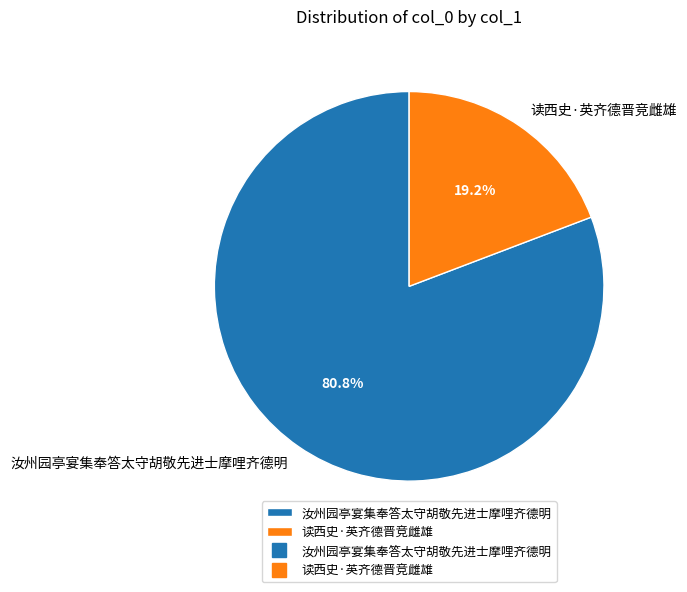

What percentage is NOT represented by 读西史·英齐德晋竞雌雄?

80.8%